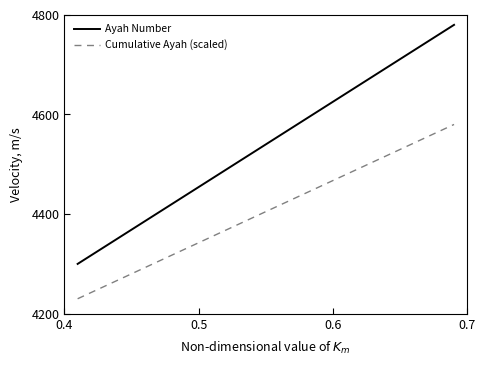

Which series has the largest total across all categories?

Ayah Number